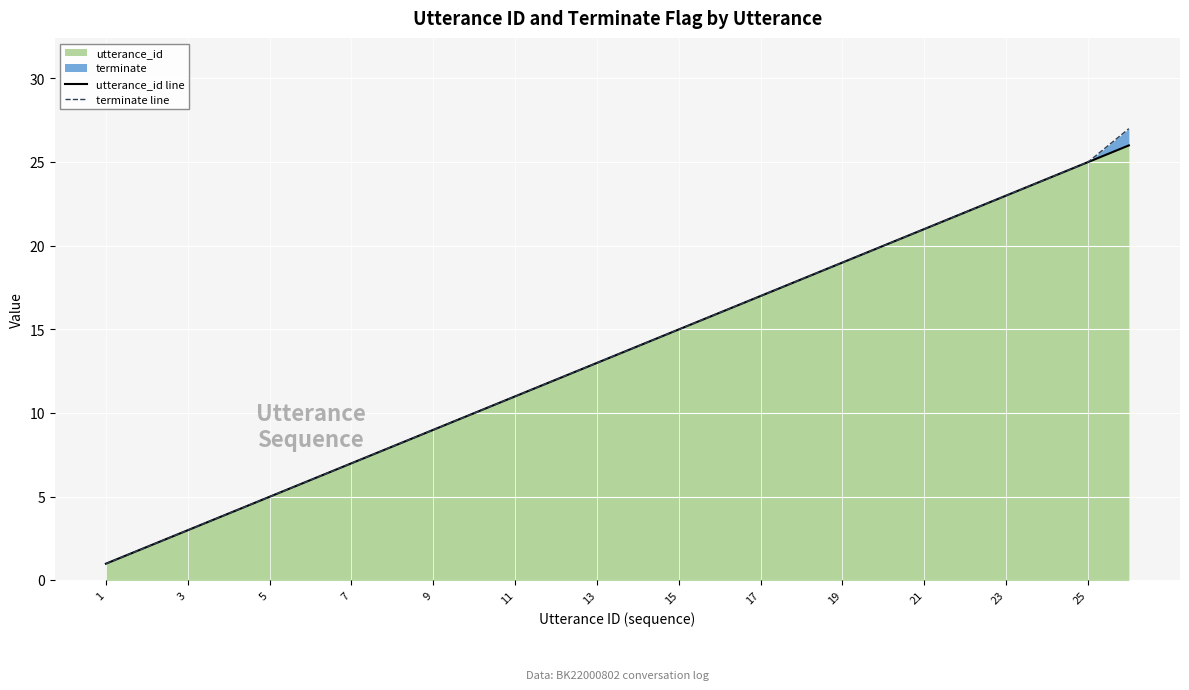

What is the value of the utterance_id line point at the 7th from the left?

7